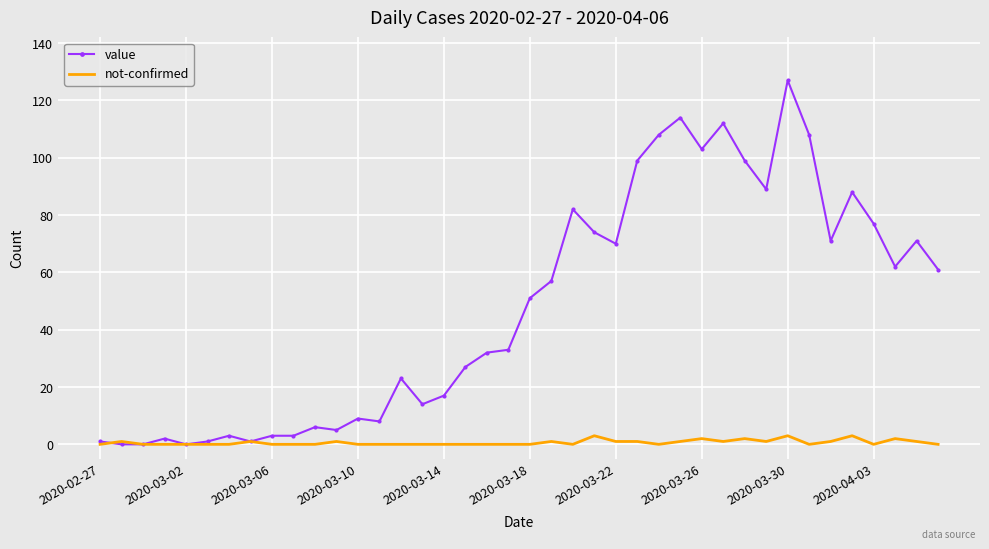

True or false: value has more than 2 points higher than both neighbors.

True